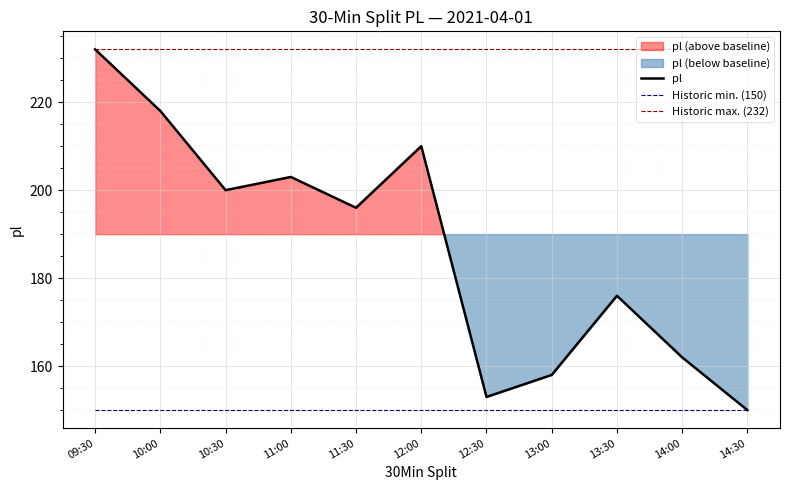

Which series has the largest total across all categories?

Historic max. (232)